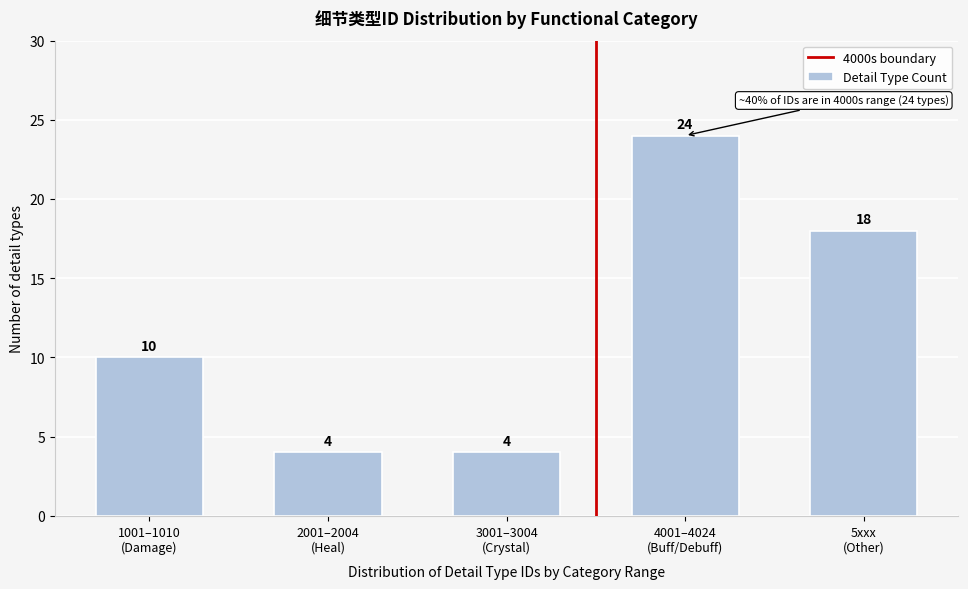

Reading left to right, what are all the values shown in this chart?

10	4	4	24	18